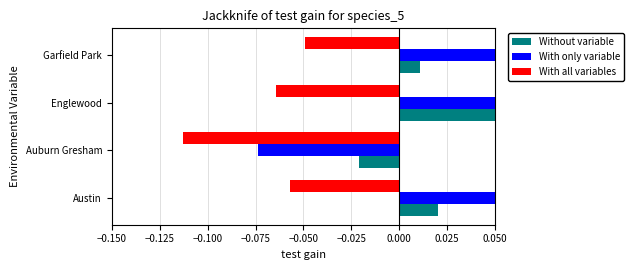

What is the sum of all With only variable values?

0.2